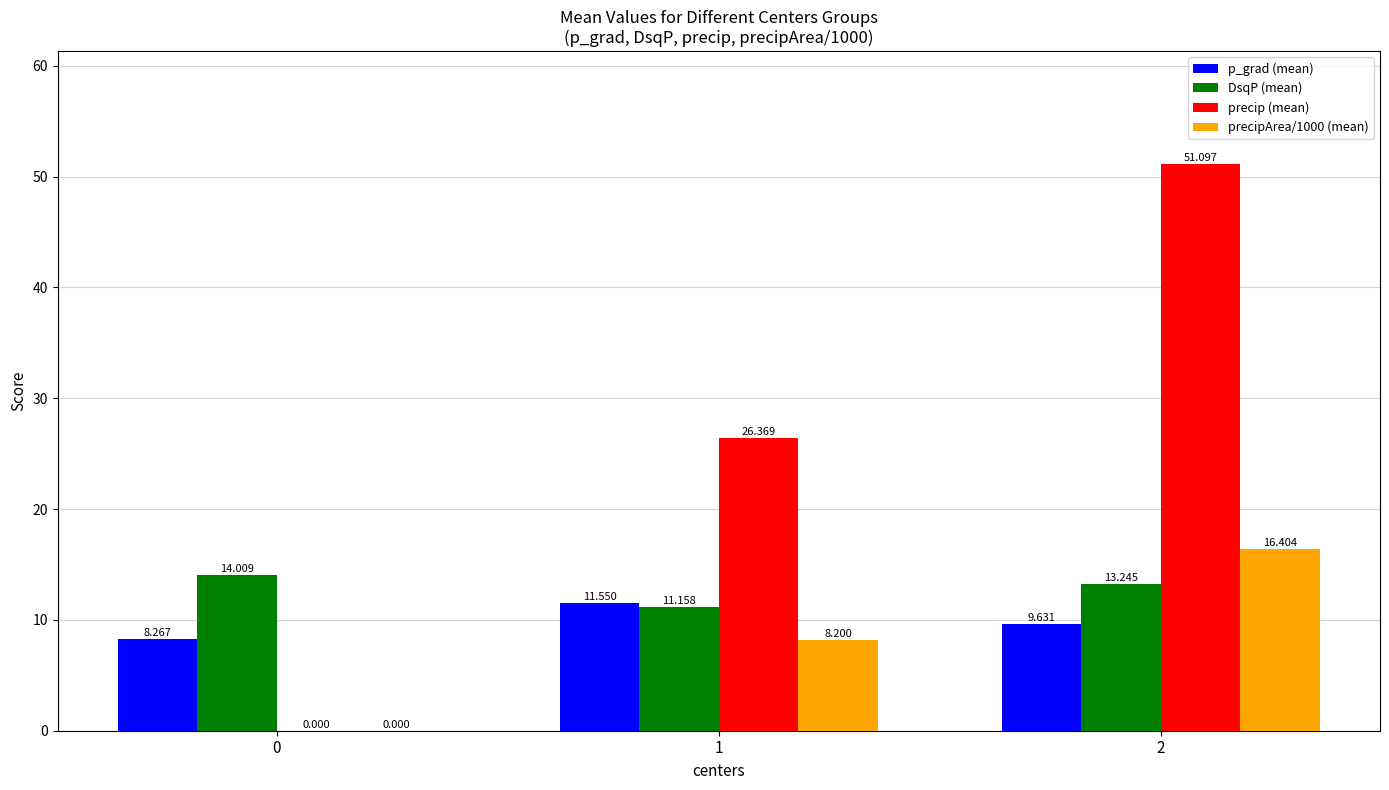

Which series changed the most between 1 and 2?

precip (mean)